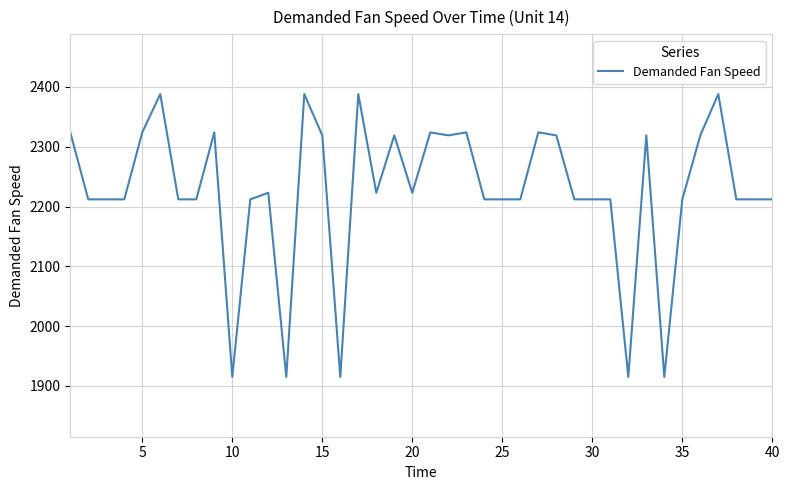

What is the difference between the maximum and minimum values?

473